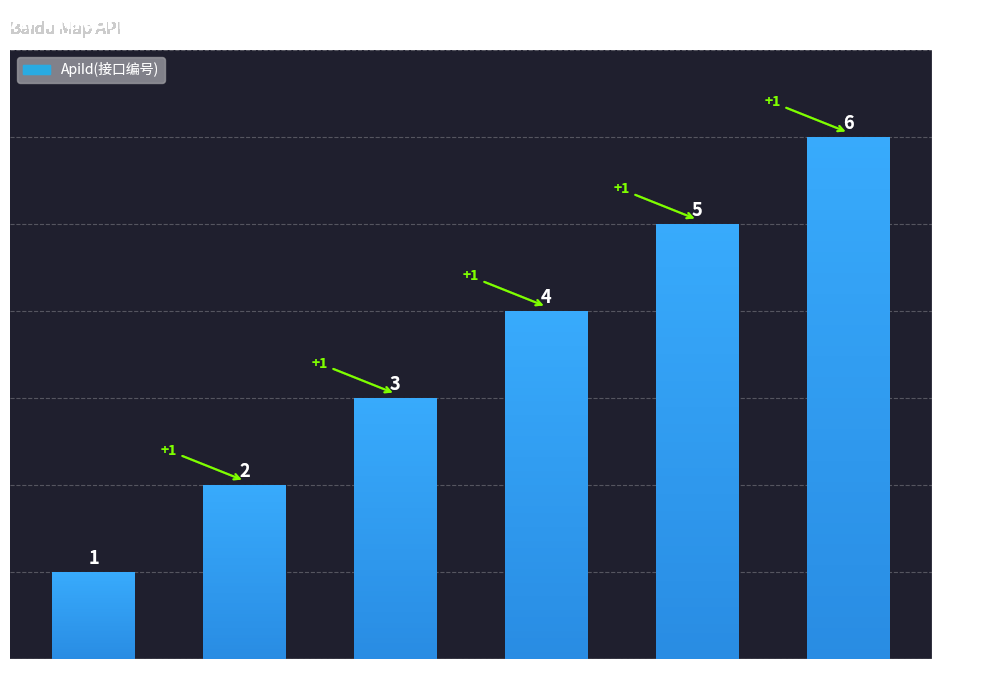

Are the bars horizontal?

No